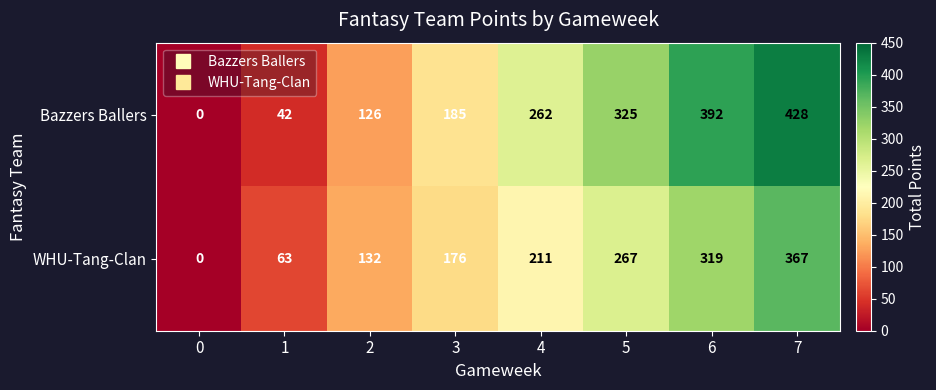

Reading left to right, extract all data points from this chart.

Bazzers Ballers: 0=0	1=42	2=126	3=185	4=262	5=325	6=392	7=428
WHU-Tang-Clan: 0=0	1=63	2=132	3=176	4=211	5=267	6=319	7=367